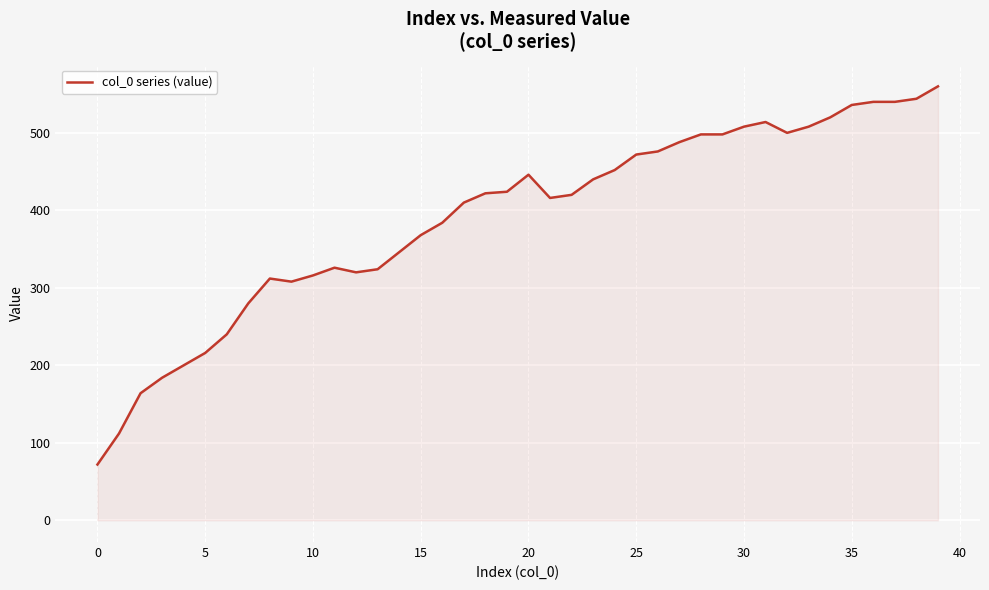

What is the greatest value displayed?

560